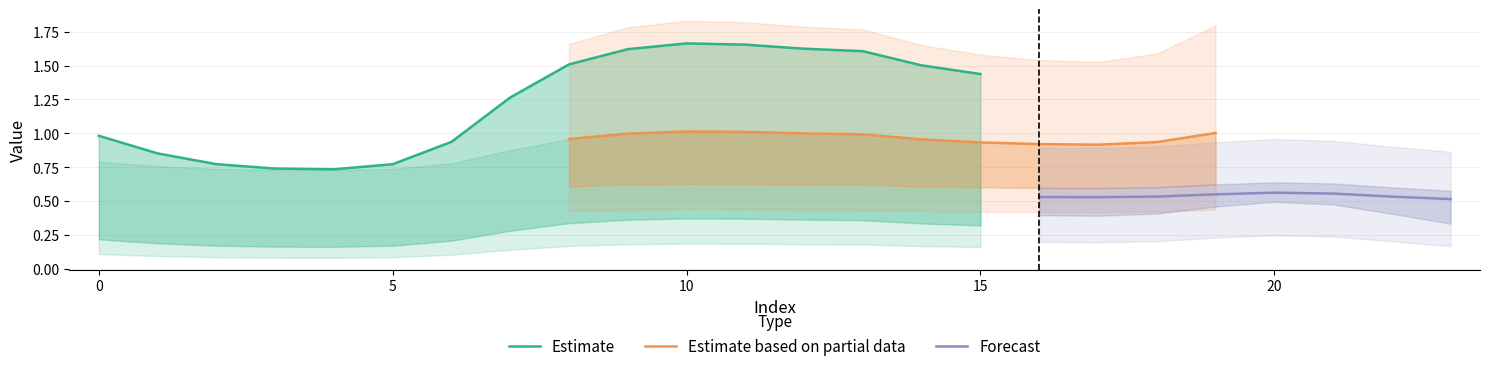

How many categories are shown in the chart?

24